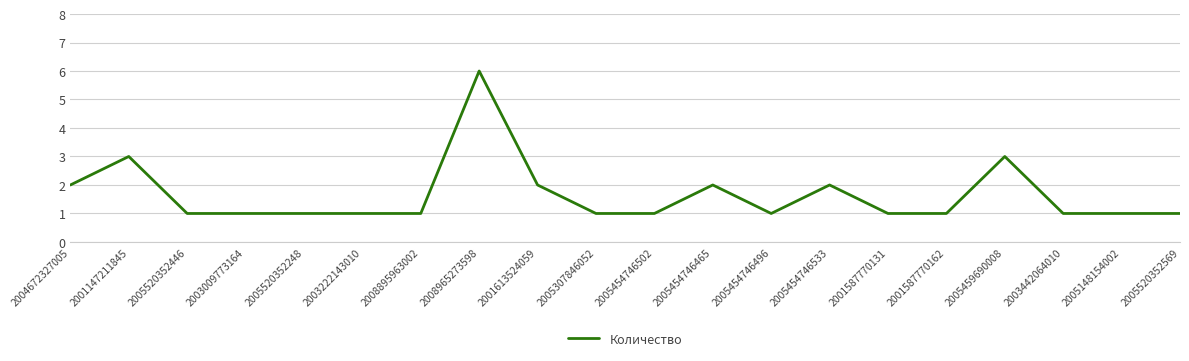

True or false: the data shows 2 at 2005454746465.

True